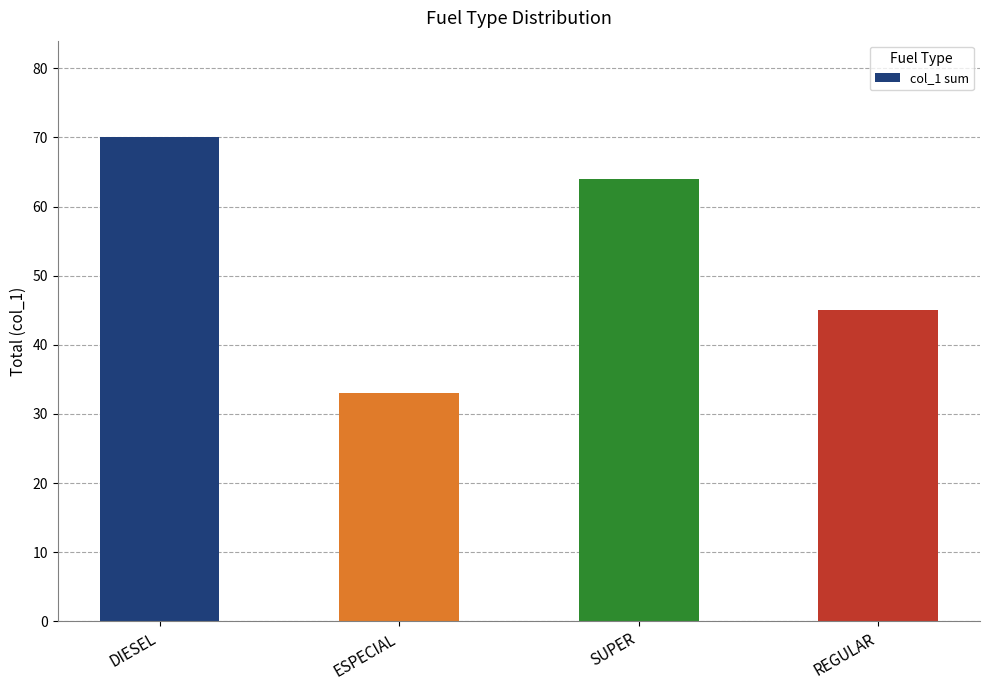

What position from the left is REGULAR?

4